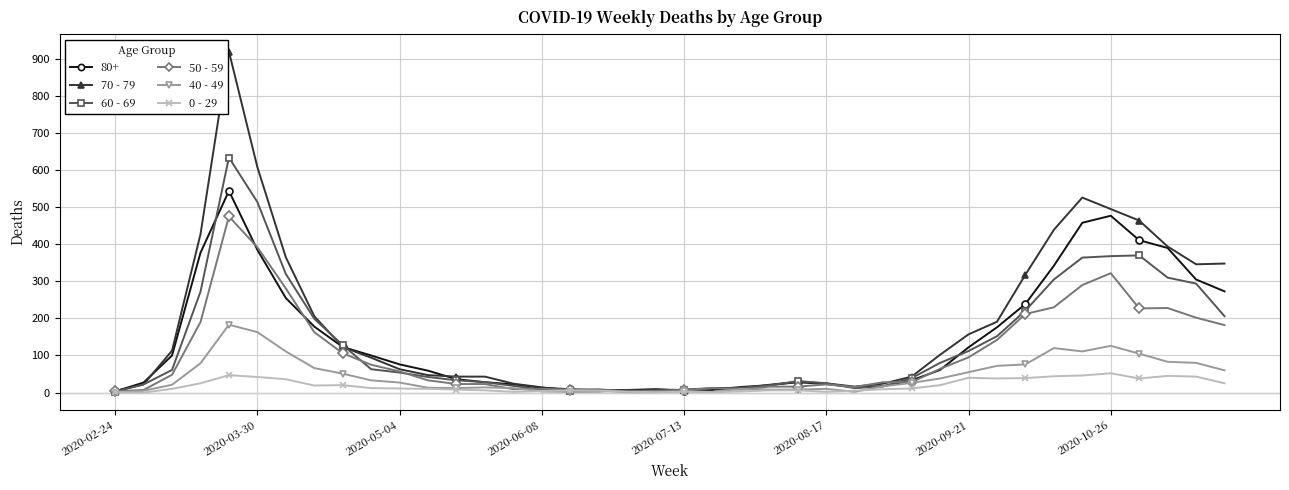

Which series has the largest total across all categories?

70 - 79